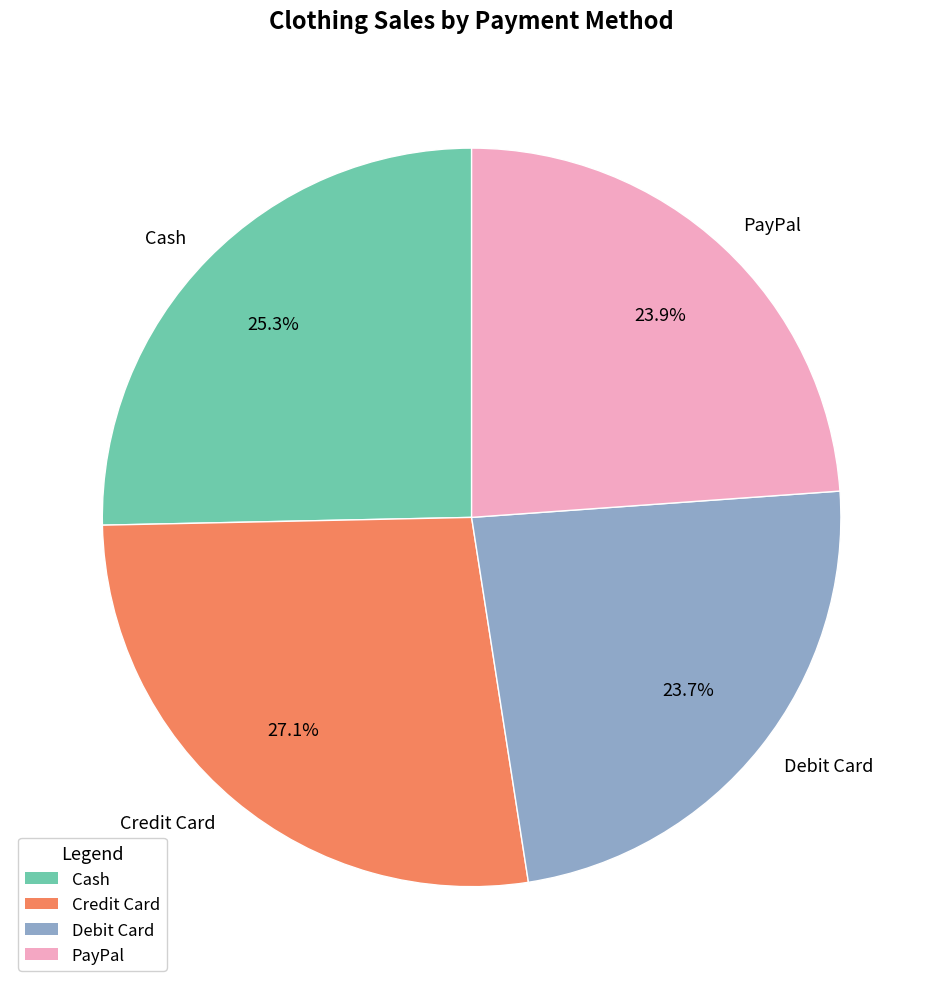

Is it true that Credit Card is 19% of the pie?

False